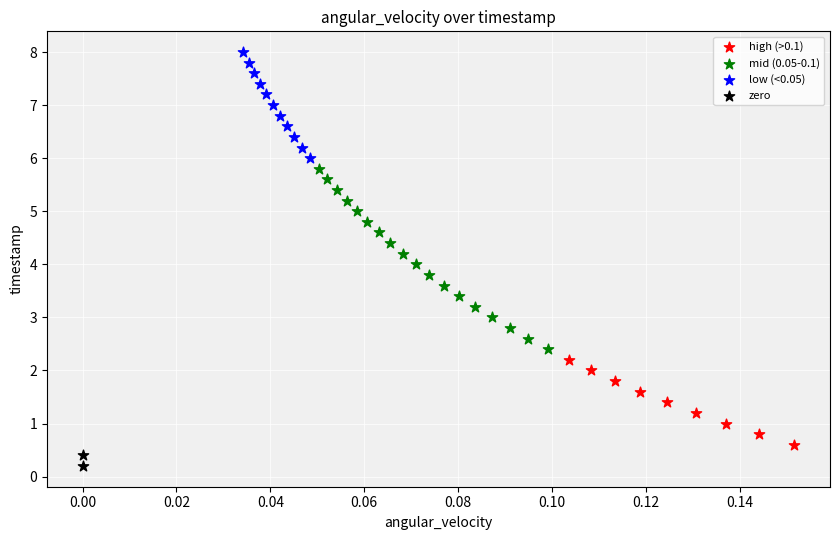

Which series reaches the minimum Y coordinate?

zero